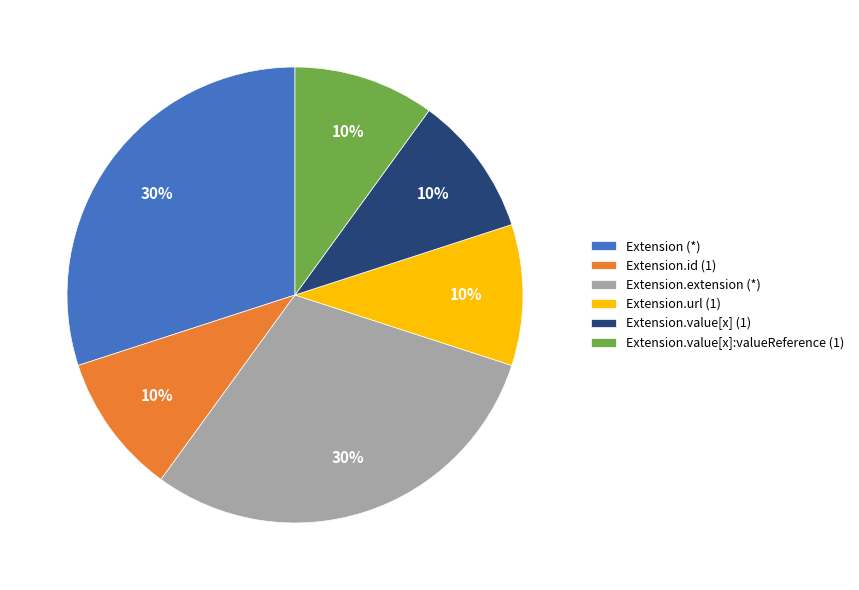

Do Extension.value[x] (1) and Extension.extension (*) together represent more than half of the pie?

No